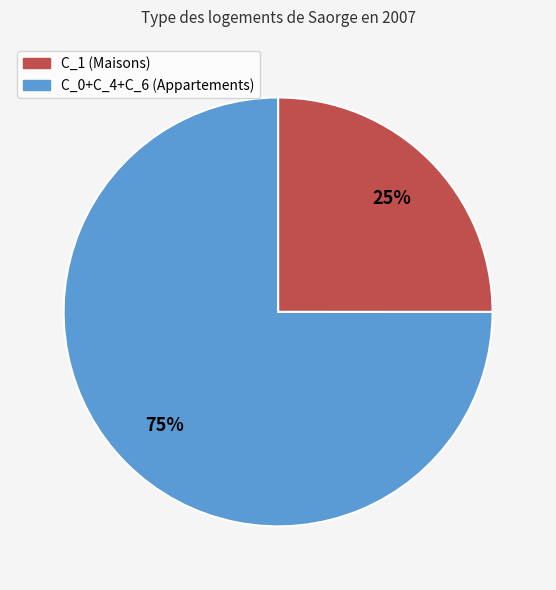

To the nearest percent, what is the average slice percentage?

50%